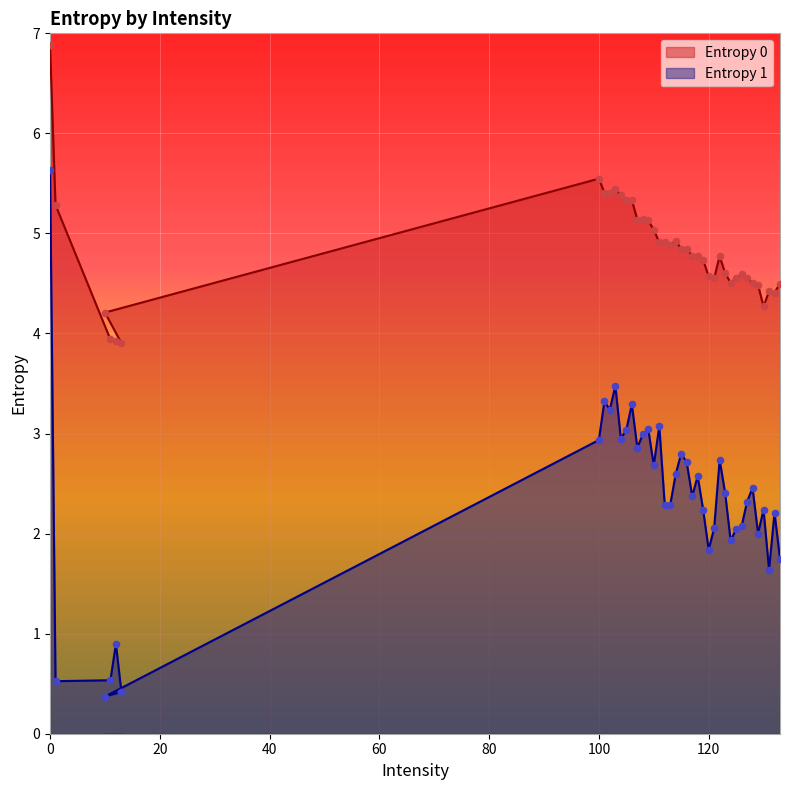

What is the total value across all series at 108?

8.1